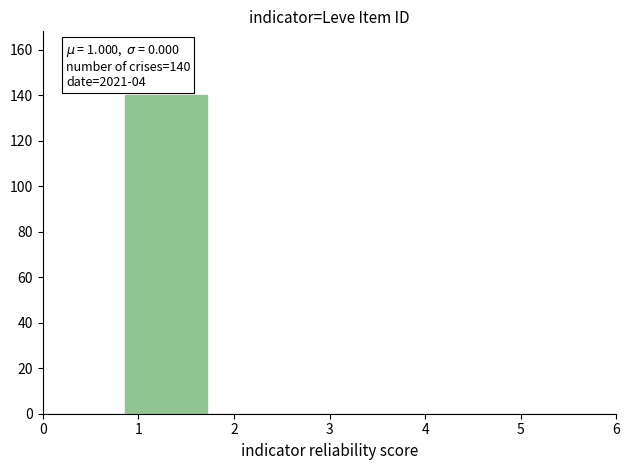

Which range on the x-axis has the tallest bar?

0.9 to 1.7